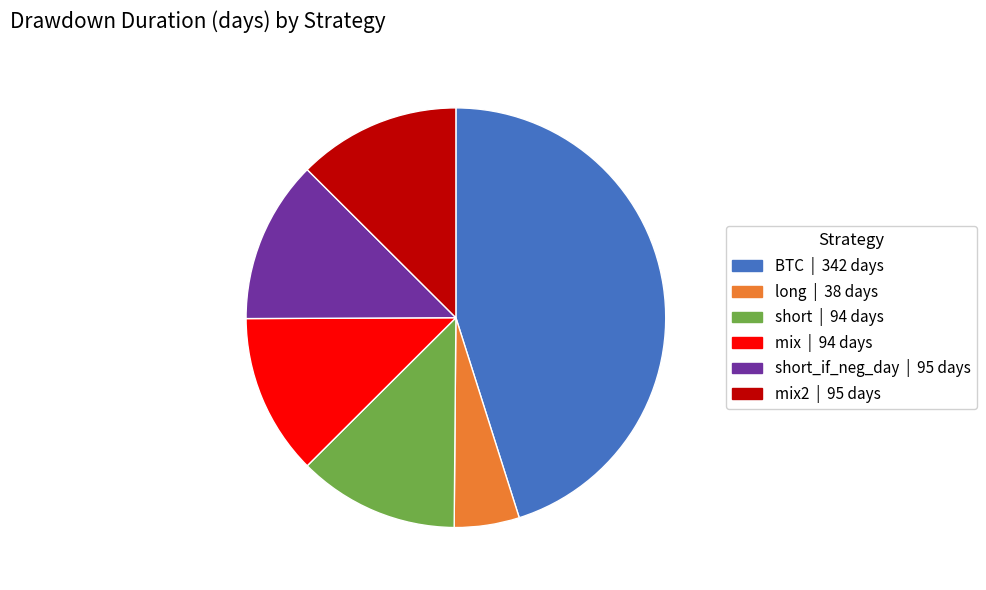

Is there a majority slice in this chart?

No